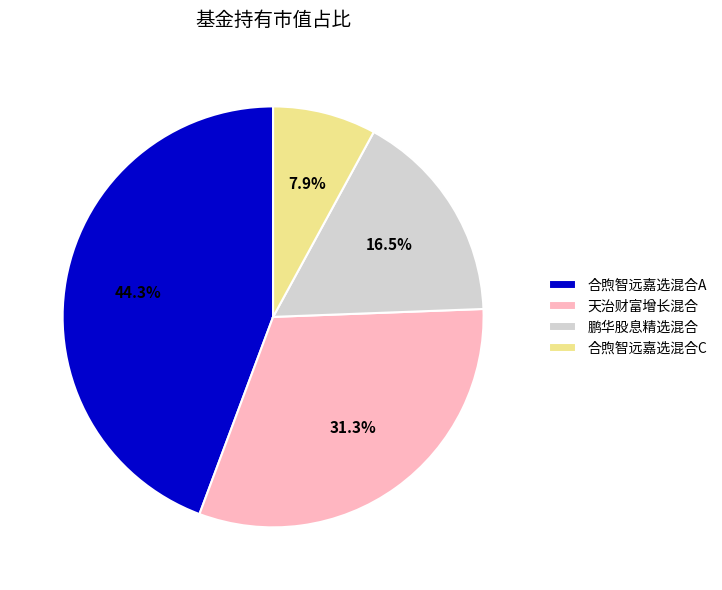

What percentage is the 天治财富增长混合 slice, to the nearest percent?

31%